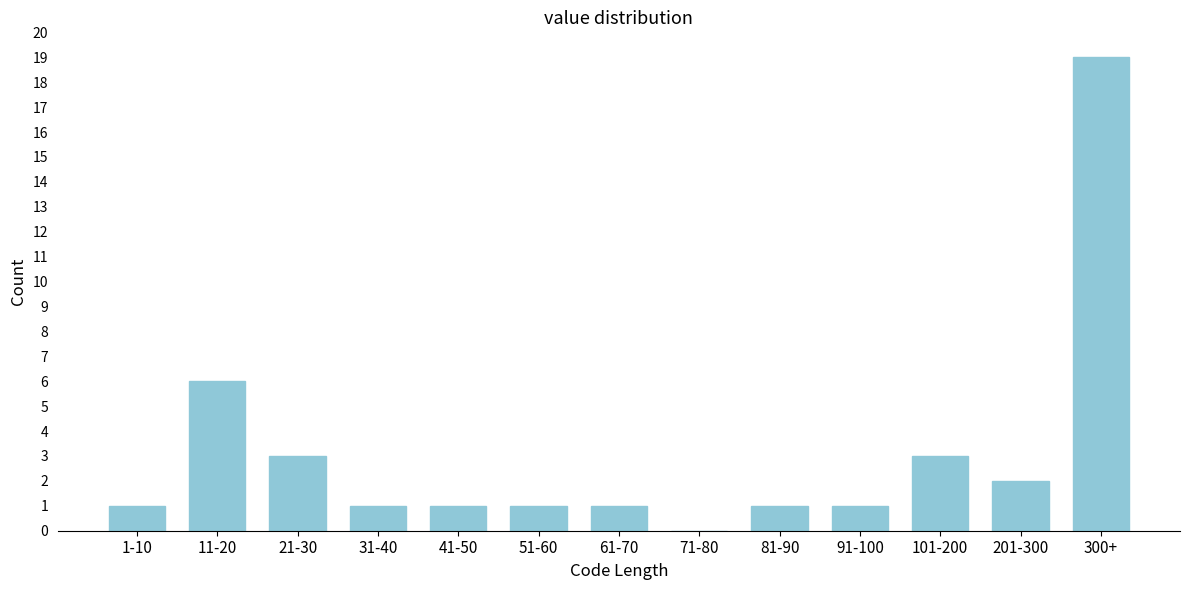

Reading right to left, extract all data points from this chart.

300+=19	201-300=2	101-200=3	91-100=1	81-90=1	71-80=0	61-70=1	51-60=1	41-50=1	31-40=1	21-30=3	11-20=6	1-10=1